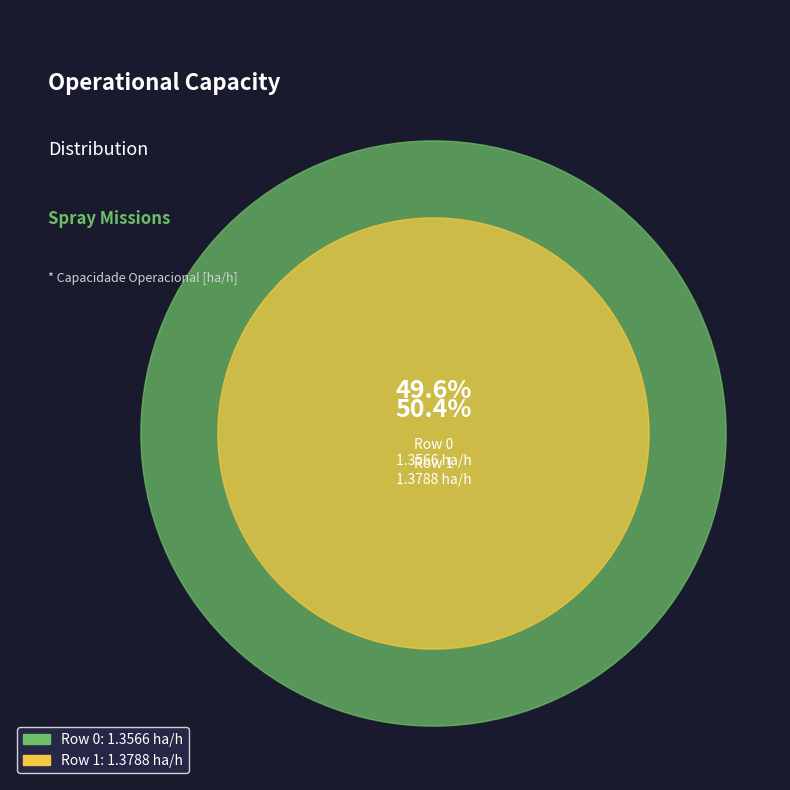

Combined, do Row 0 and Row 1 account for over 50%?

Yes